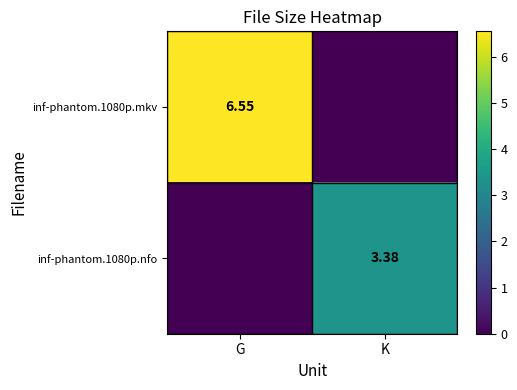

Is the value of inf-phantom.1080p.nfo at K greater than the value of inf-phantom.1080p.mkv at G?

No